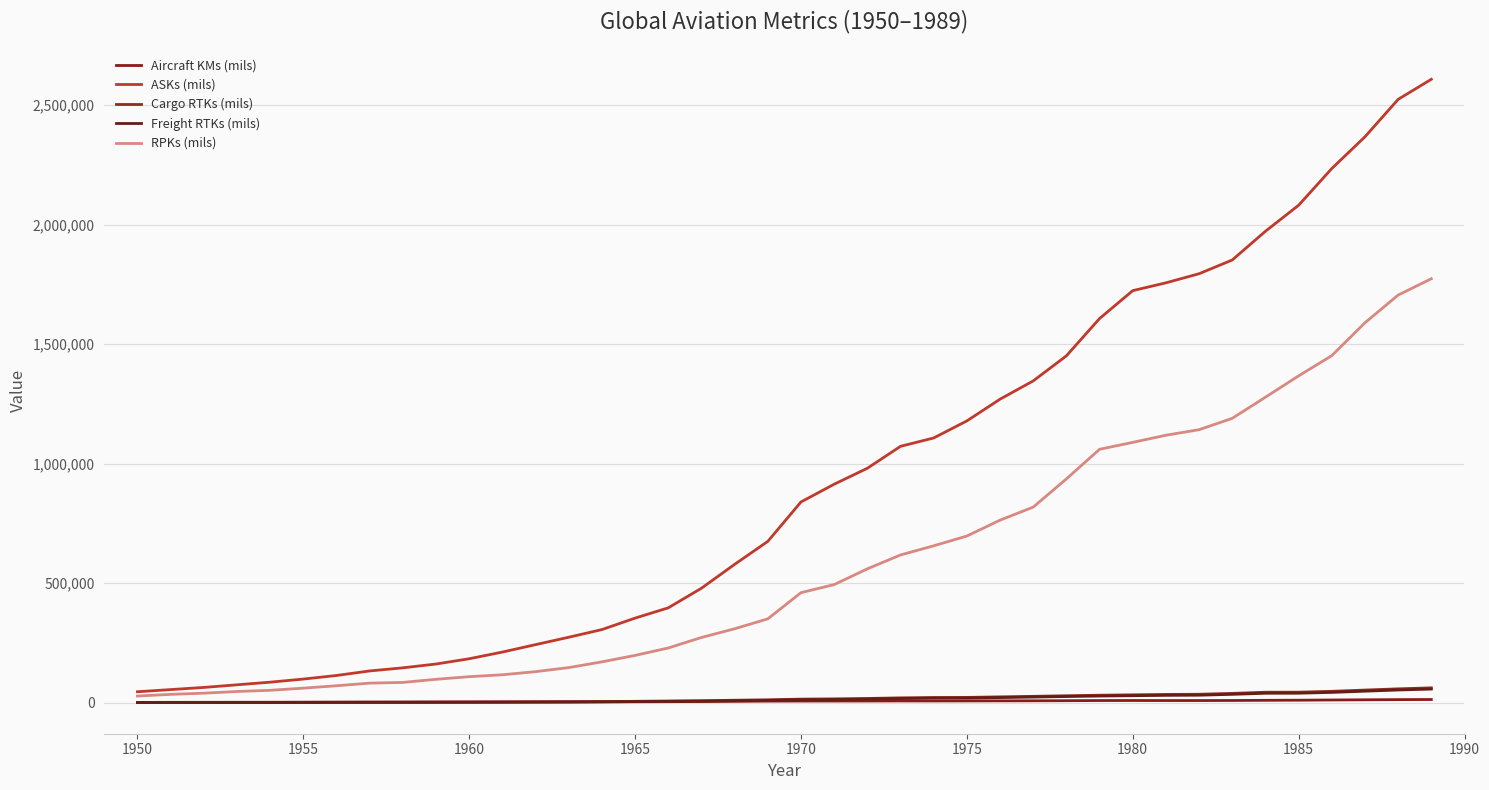

True or false: Cargo RTKs (mils) and ASKs (mils) intersect in this chart.

False